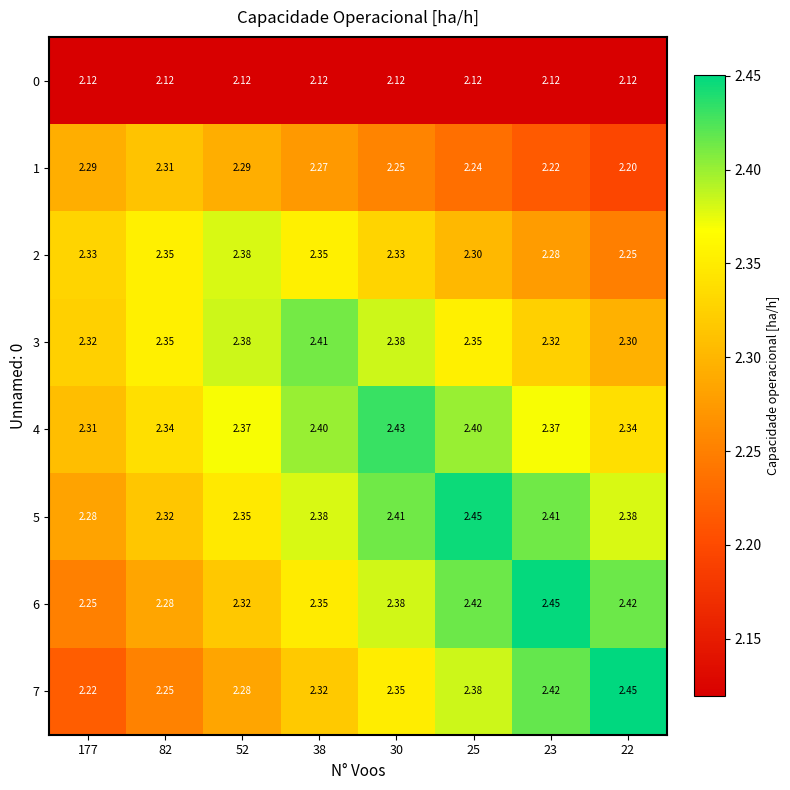

Is the value of 3 at 30 greater than the value of 7 at 177?

Yes